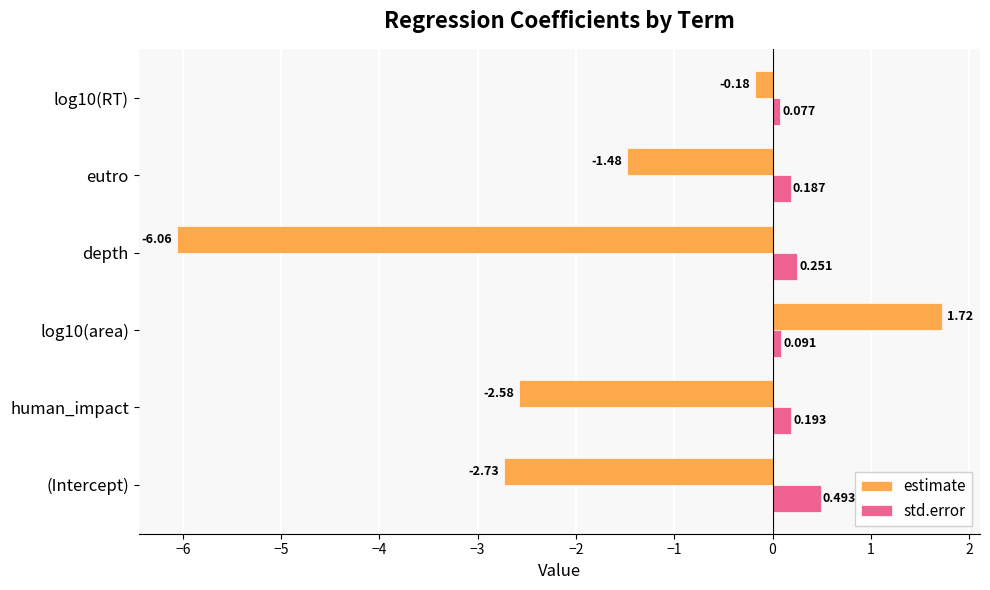

List the series in order of their overall mean, lowest first.

estimate, std.error